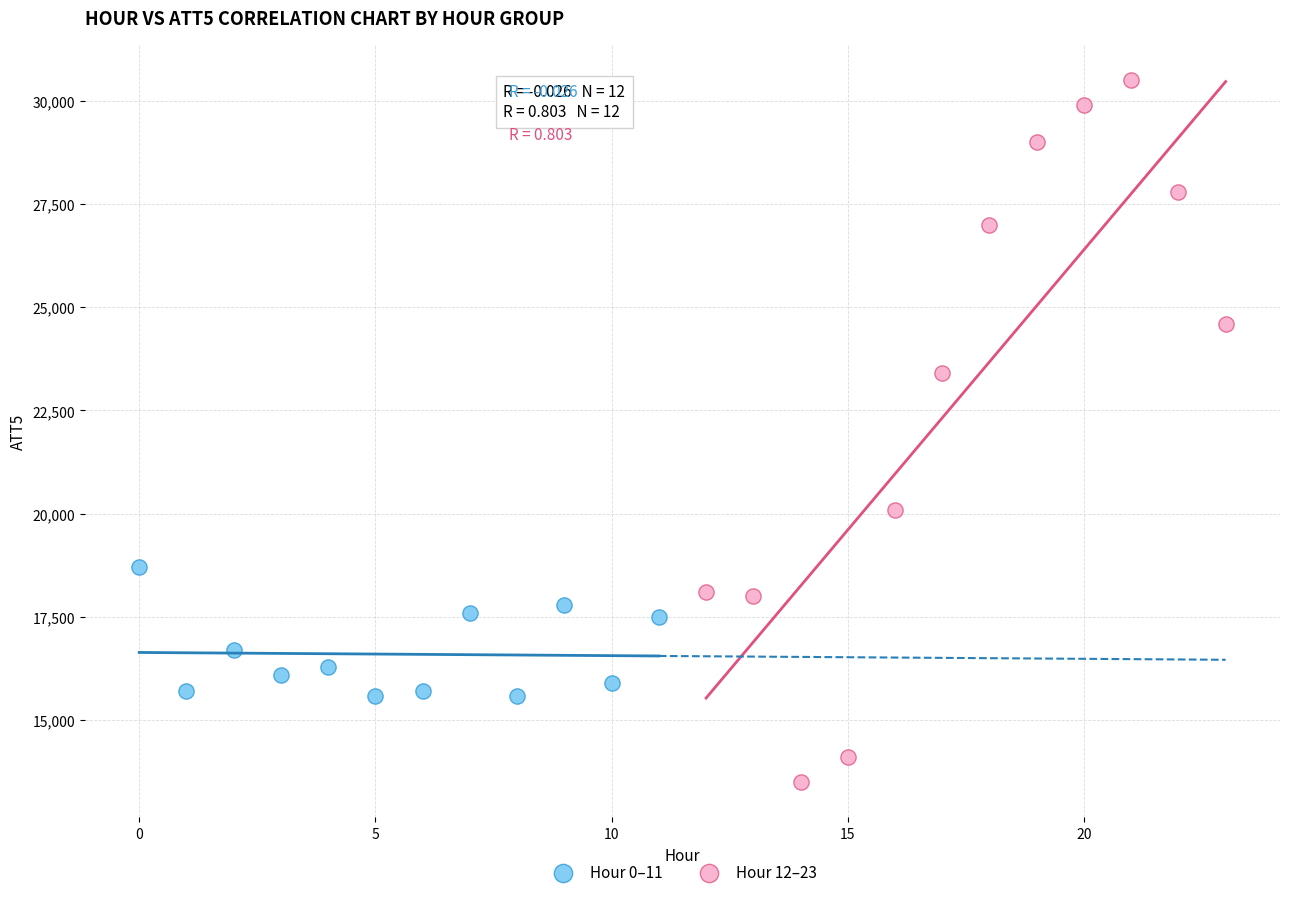

What are all the series names shown in the legend?

Hour 0–11, Hour 12–23